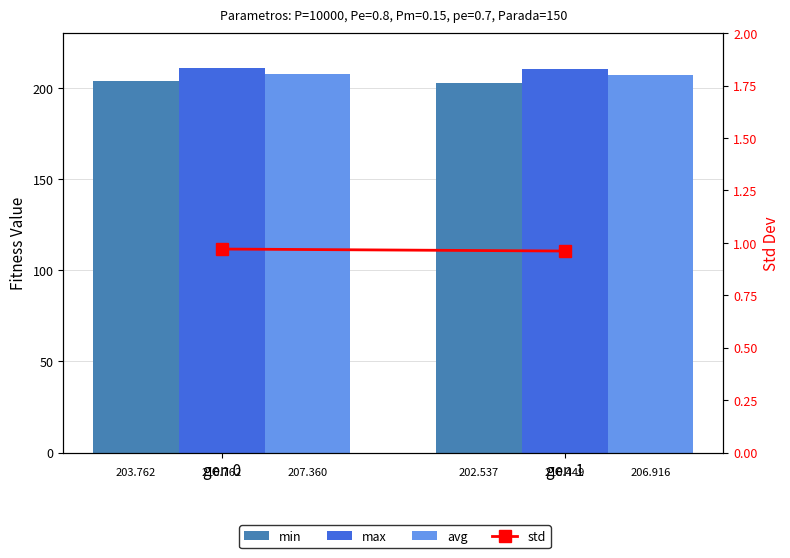

Reading left to right, extract all data points from this chart.

min: gen 0=203.8	gen 1=202.5
max: gen 0=210.8	gen 1=210.4
avg: gen 0=207.4	gen 1=206.9
std: gen 0=1.0	gen 1=1.0